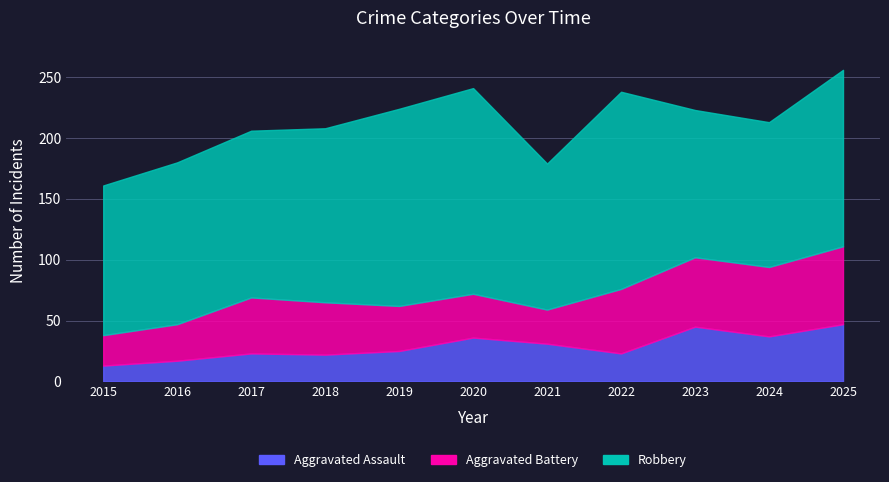

At 2019, list the series in order from largest to smallest.

Robbery, Aggravated Battery, Aggravated Assault